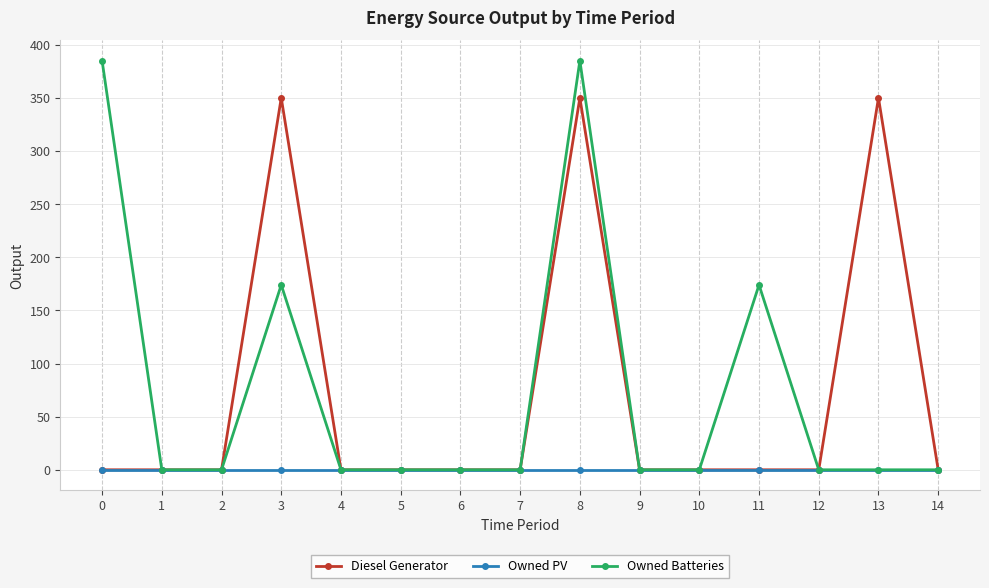

What are all the series names shown in the legend?

Diesel Generator, Owned PV, Owned Batteries